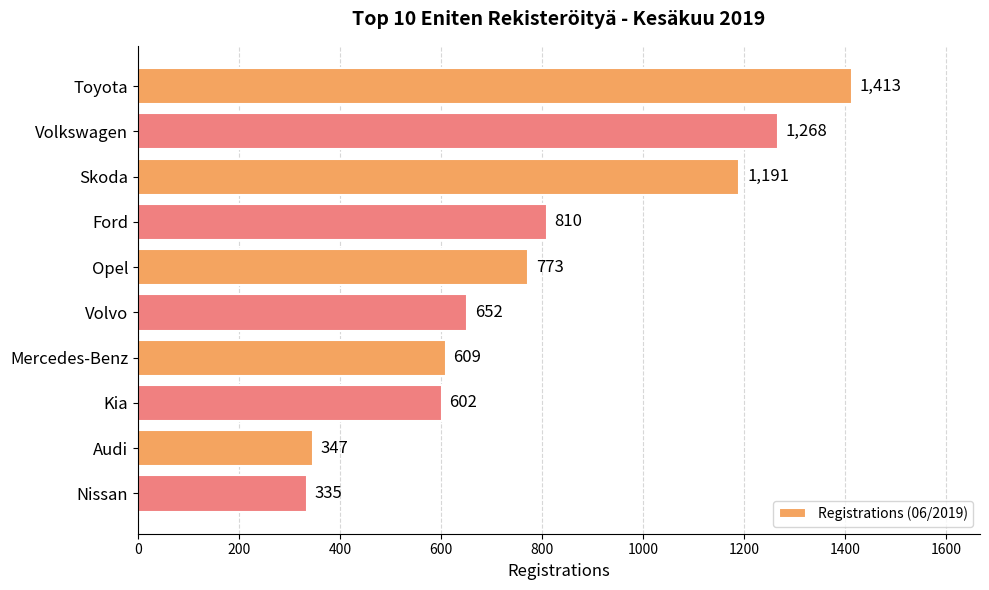

How many distinct data groups are displayed?

1